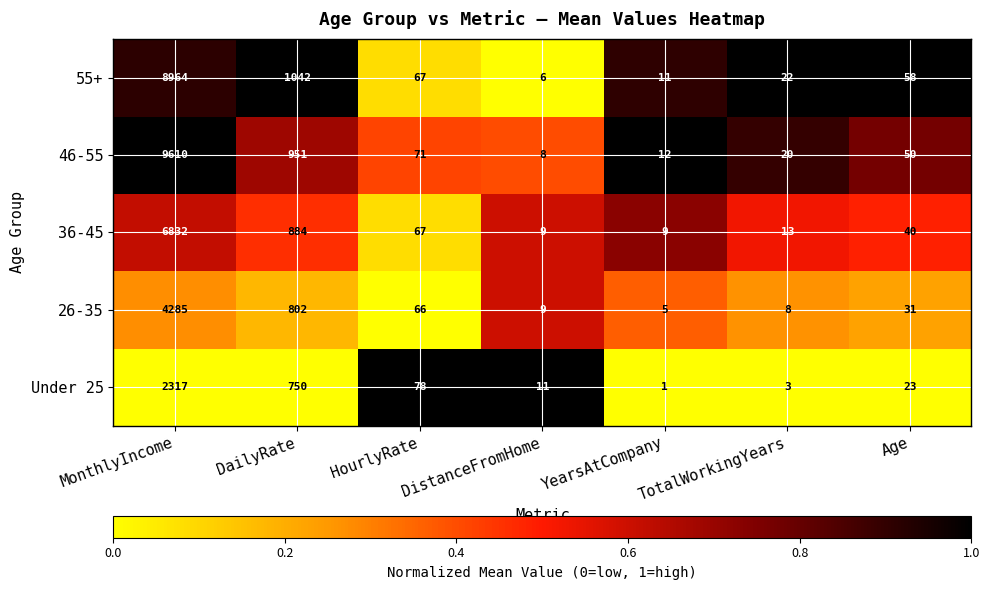

Is it true that 26-35 equals 7145 at MonthlyIncome?

False